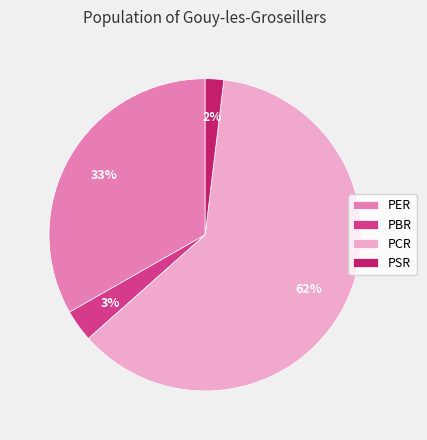

To the nearest percent, what is the combined percentage of PSR and PER?

35%